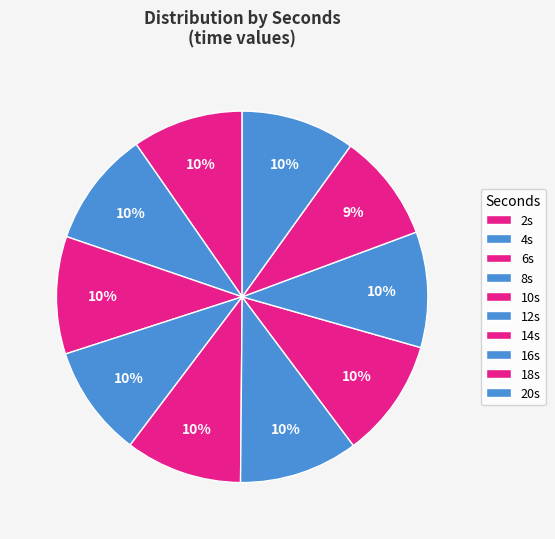

Rank the categories by value from lowest to highest.

18, 2, 8, 20, 16, 4, 10, 6, 12, 14